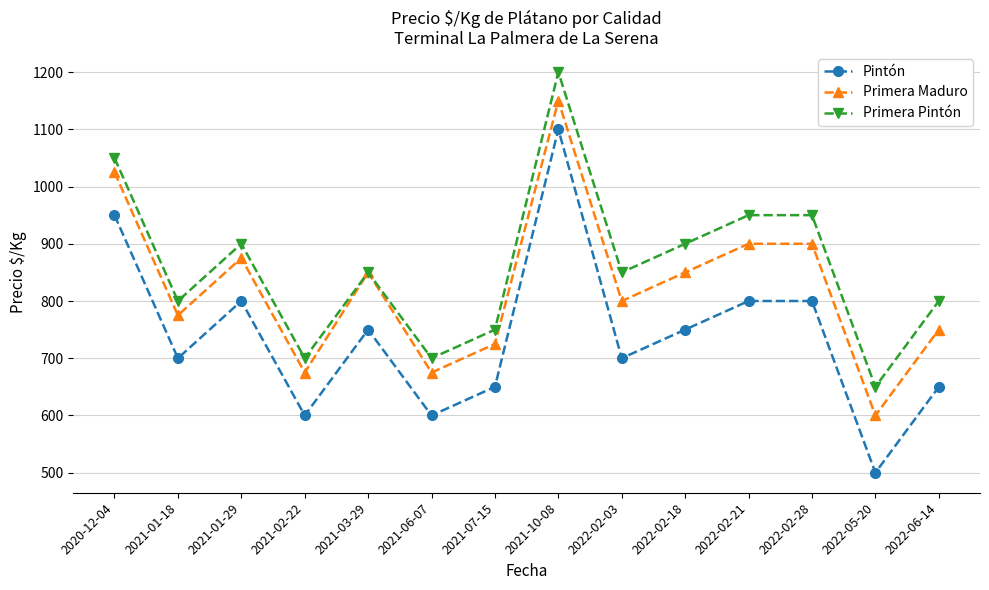

Reading left to right, extract all data points from this chart.

Pintón: 2020-12-04=950	2021-01-18=700	2021-01-29=800	2021-02-22=600	2021-03-29=750	2021-06-07=600	2021-07-15=650	2021-10-08=1100	2022-02-03=700	2022-02-18=750	2022-02-21=800	2022-02-28=800	2022-05-20=500	2022-06-14=650
Primera Maduro: 2020-12-04=1025	2021-01-18=775	2021-01-29=875	2021-02-22=675	2021-03-29=850	2021-06-07=675	2021-07-15=725	2021-10-08=1150	2022-02-03=800	2022-02-18=850	2022-02-21=900	2022-02-28=900	2022-05-20=600	2022-06-14=750
Primera Pintón: 2020-12-04=1050	2021-01-18=800	2021-01-29=900	2021-02-22=700	2021-03-29=850	2021-06-07=700	2021-07-15=750	2021-10-08=1200	2022-02-03=850	2022-02-18=900	2022-02-21=950	2022-02-28=950	2022-05-20=650	2022-06-14=800